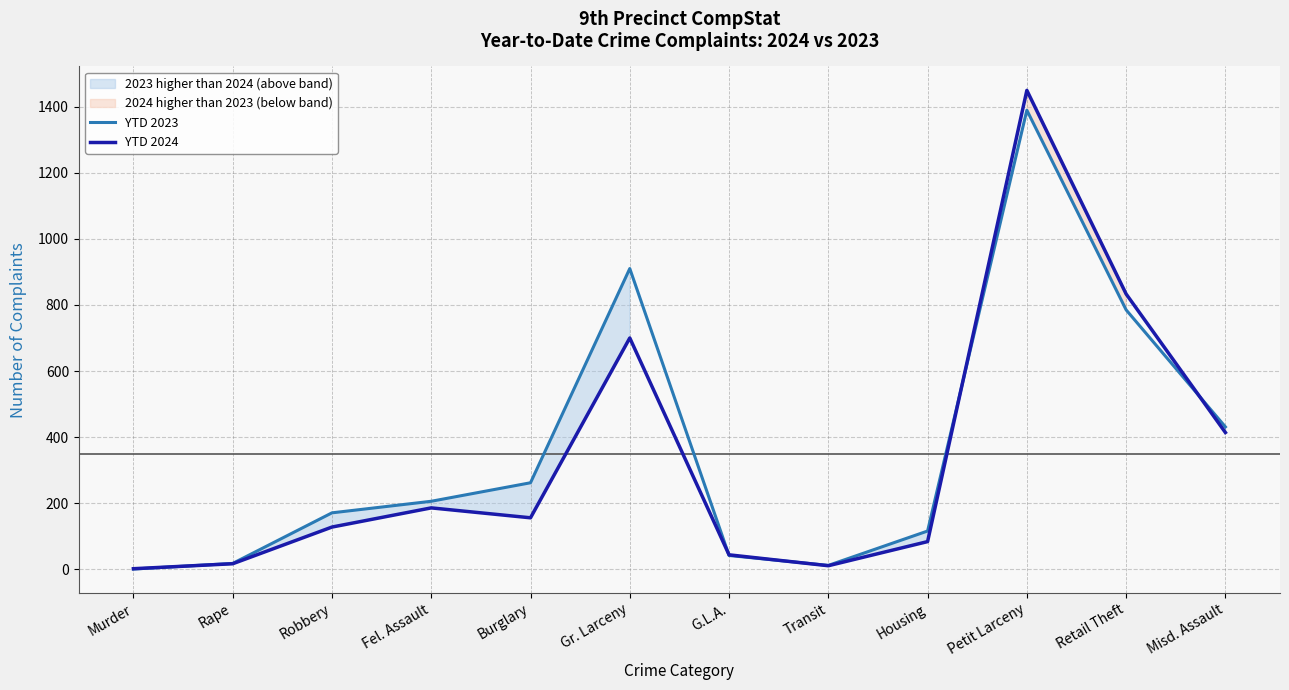

True or false: YTD 2023 has more than 0 interior local peaks.

True